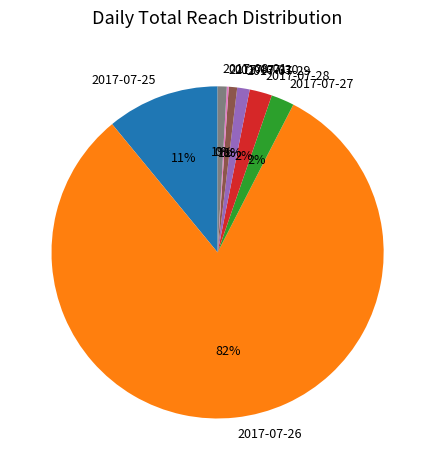

To the nearest percent, what is the difference between the 2017-07-30 and 2017-07-26 slice percentages?

81%